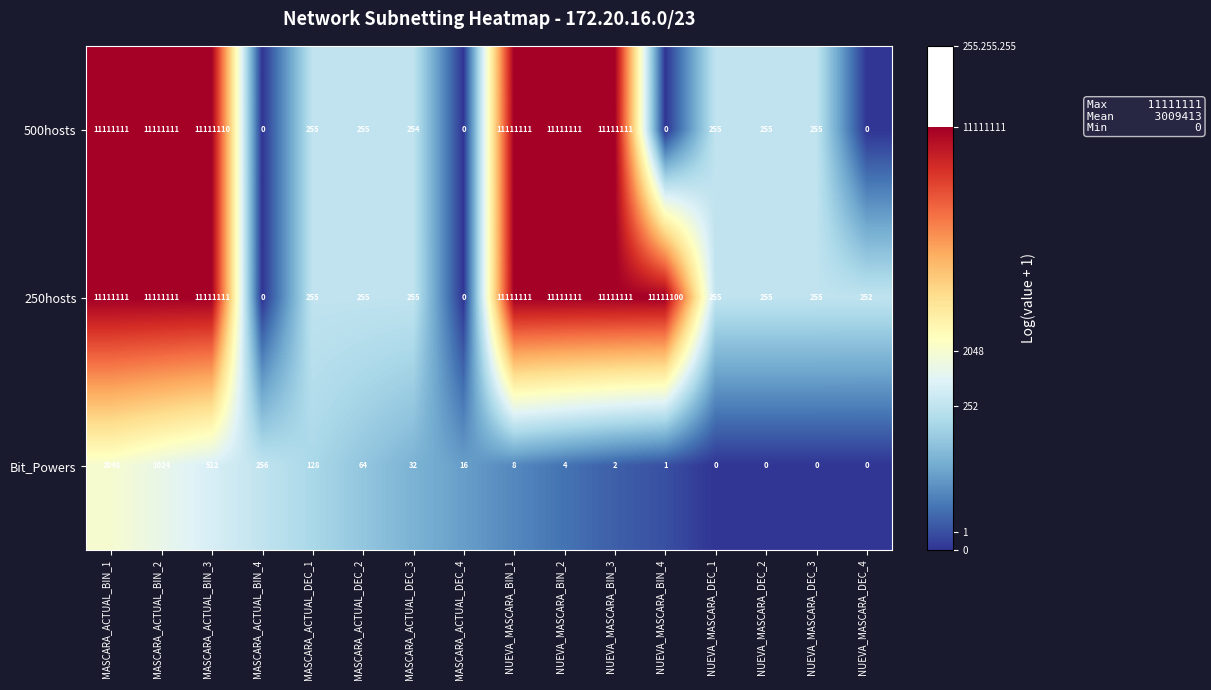

What is the difference between the second highest and minimum values in the 250hosts series?

11111111